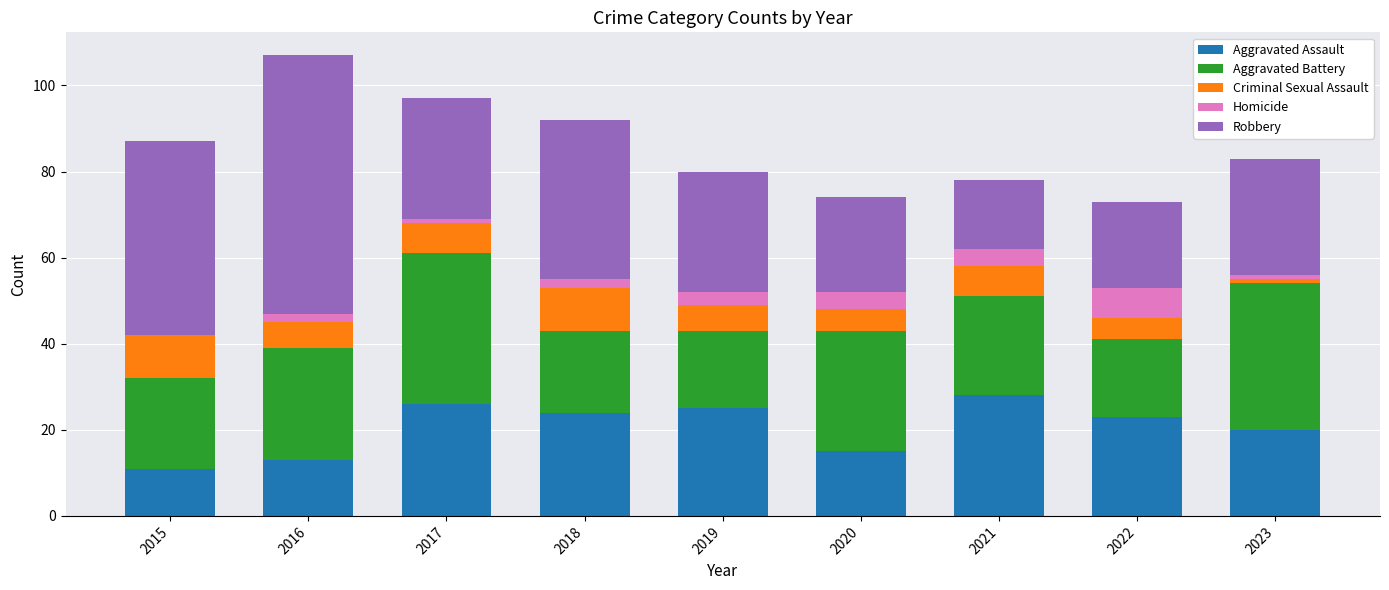

The value of Aggravated Assault at 2015 is 18. True or false?

False